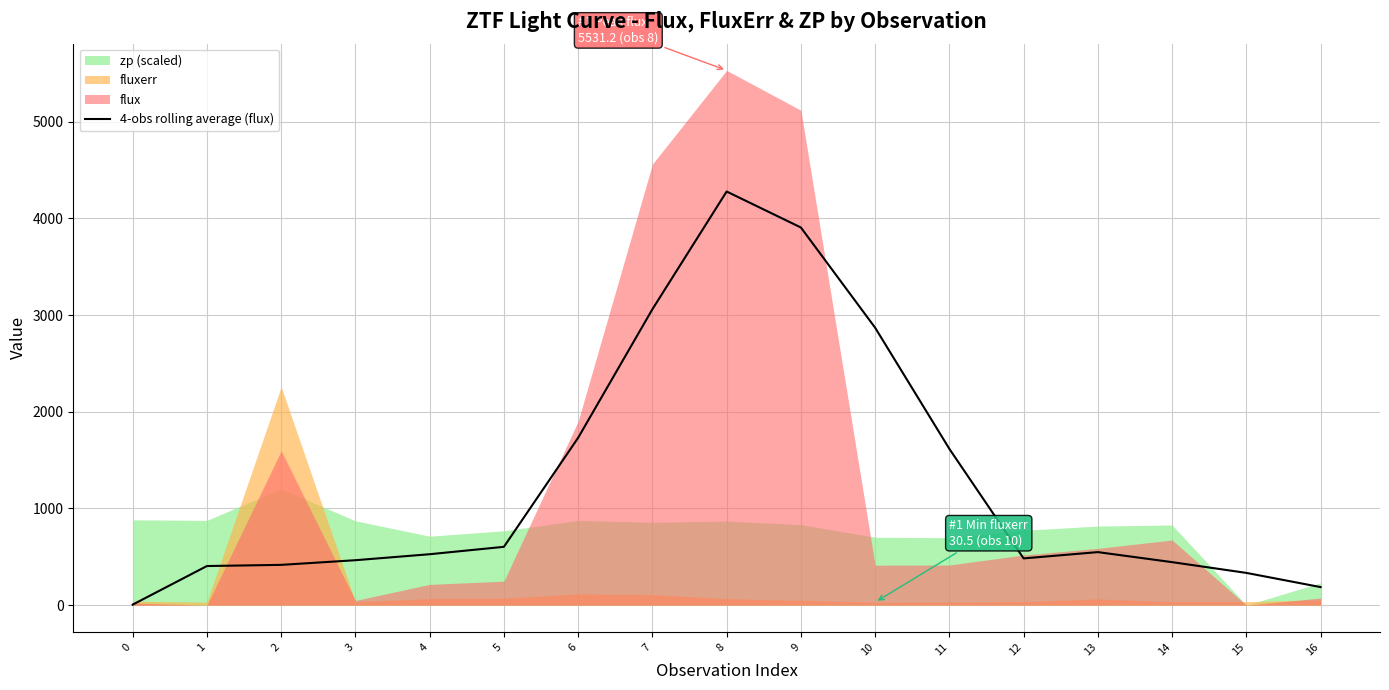

How many lines are shown in the chart?

1